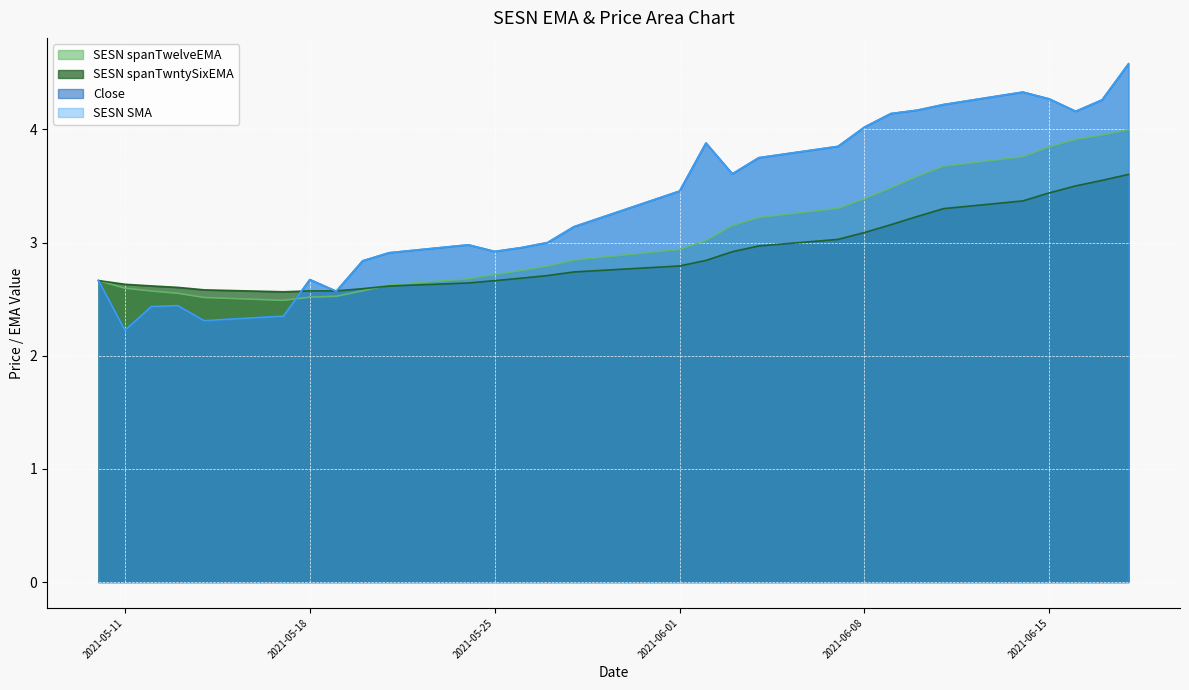

List the series in order of their peak value, highest first.

Close, SESN SMA, SESN spanTwelveEMA, SESN spanTwntySixEMA